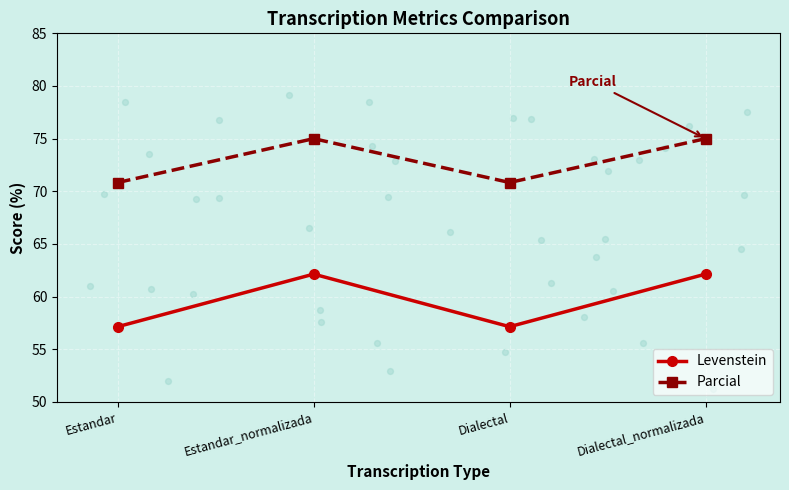

What are all the series names shown in the legend?

Levenstein, Parcial